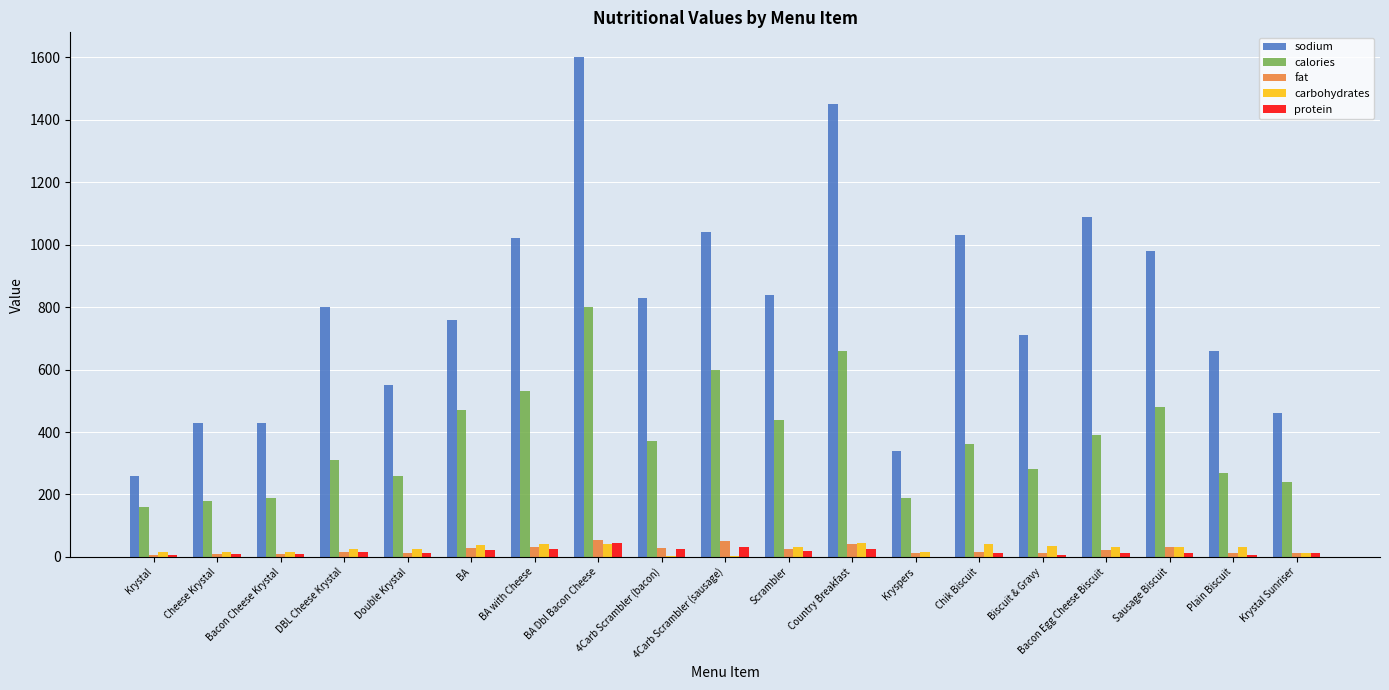

Which series changed the most between 4Carb Scrambler (sausage) and Chik Biscuit?

calories